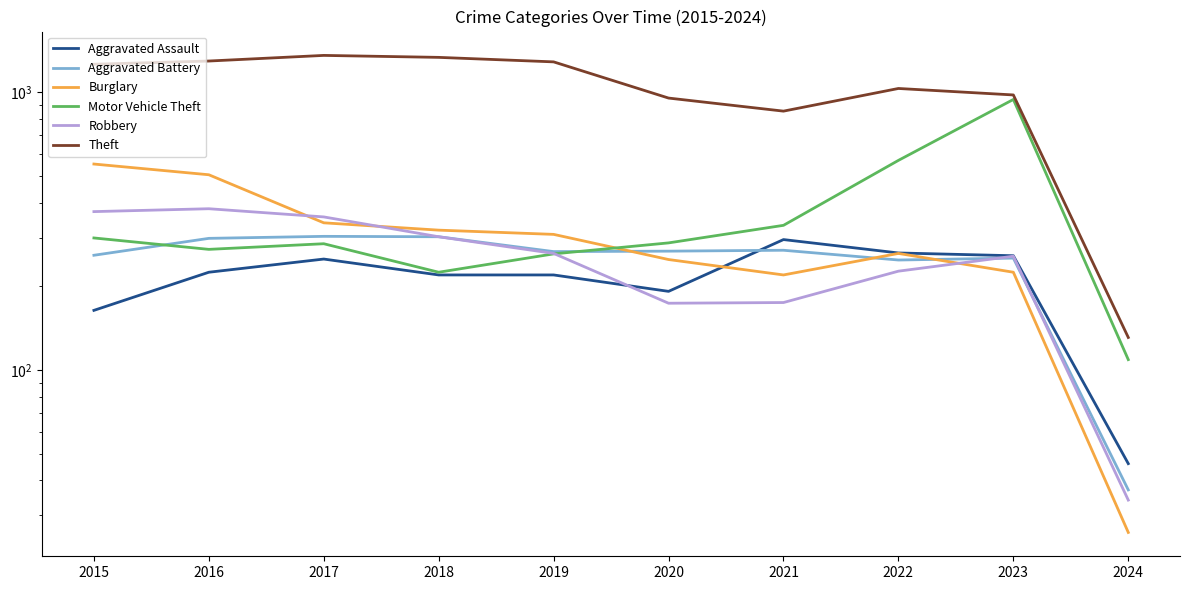

What is the value of the Theft point at the 7th from the left?

856